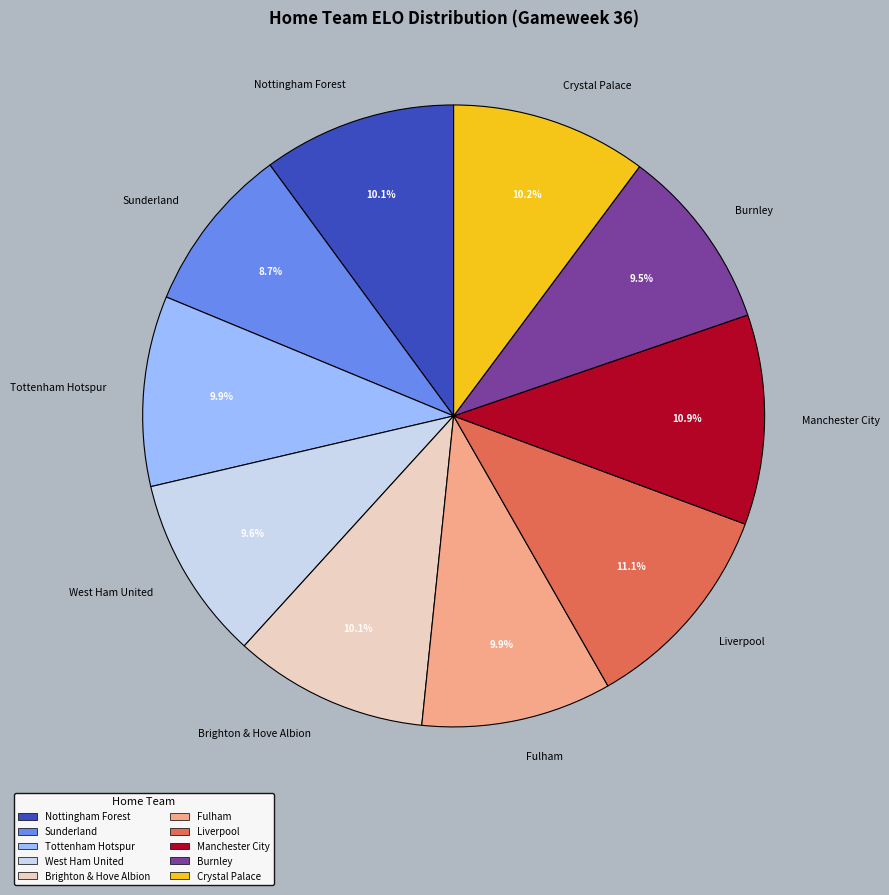

Which slice is the smallest?

Sunderland